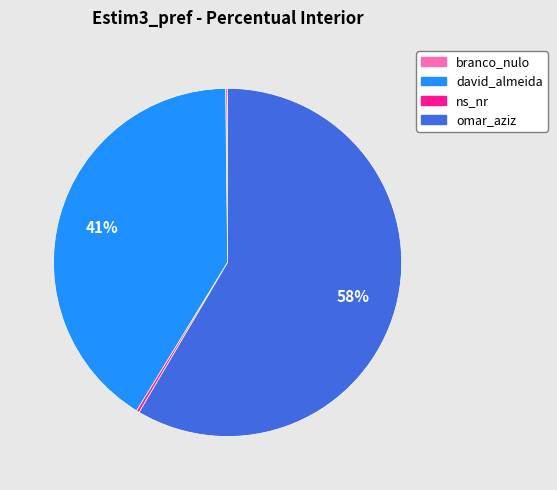

What is the majority slice?

omar_aziz